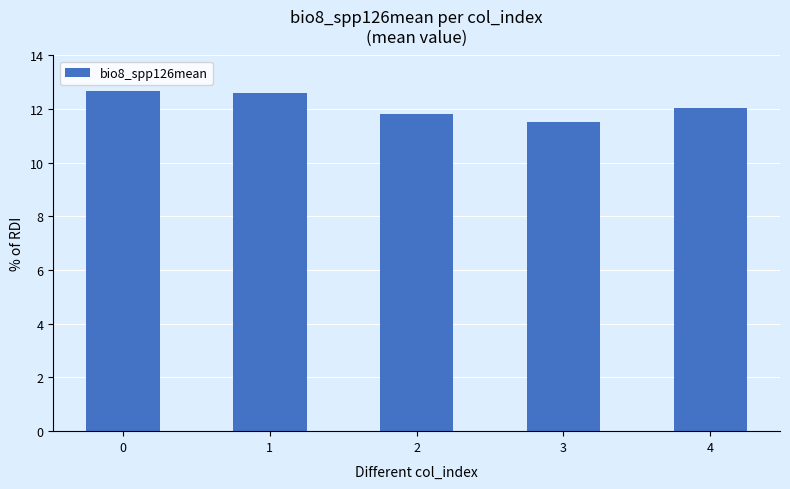

What is the value of the 1st bar from the left?

12.7